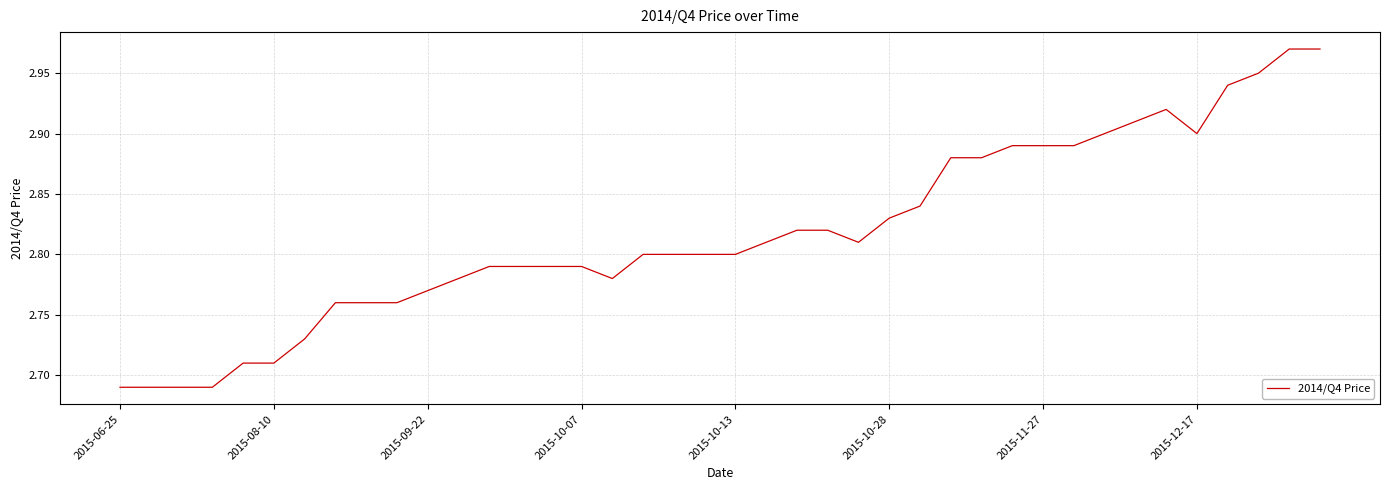

What is the difference between the maximum and minimum values?

0.3